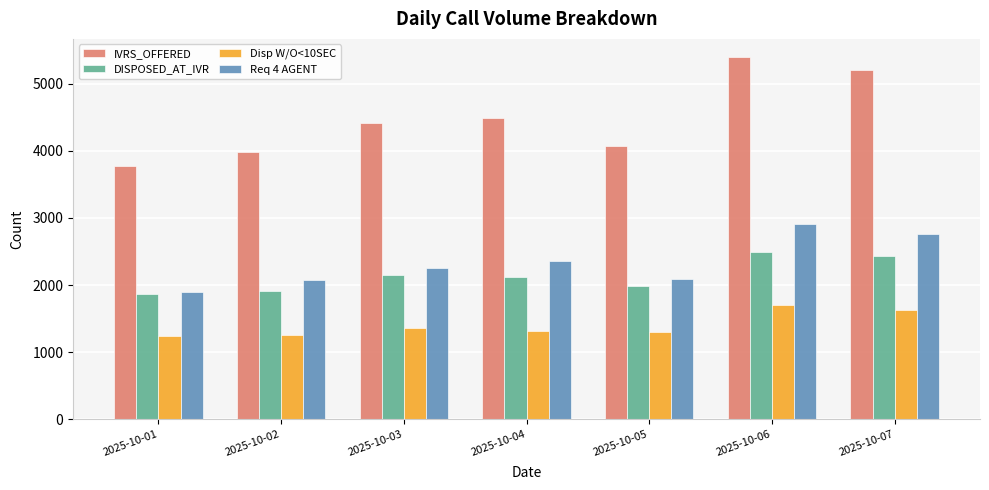

What are all the series names shown in the legend?

IVRS_OFFERED, DISPOSED_AT_IVR, Disp W/O<10SEC, Req 4 AGENT